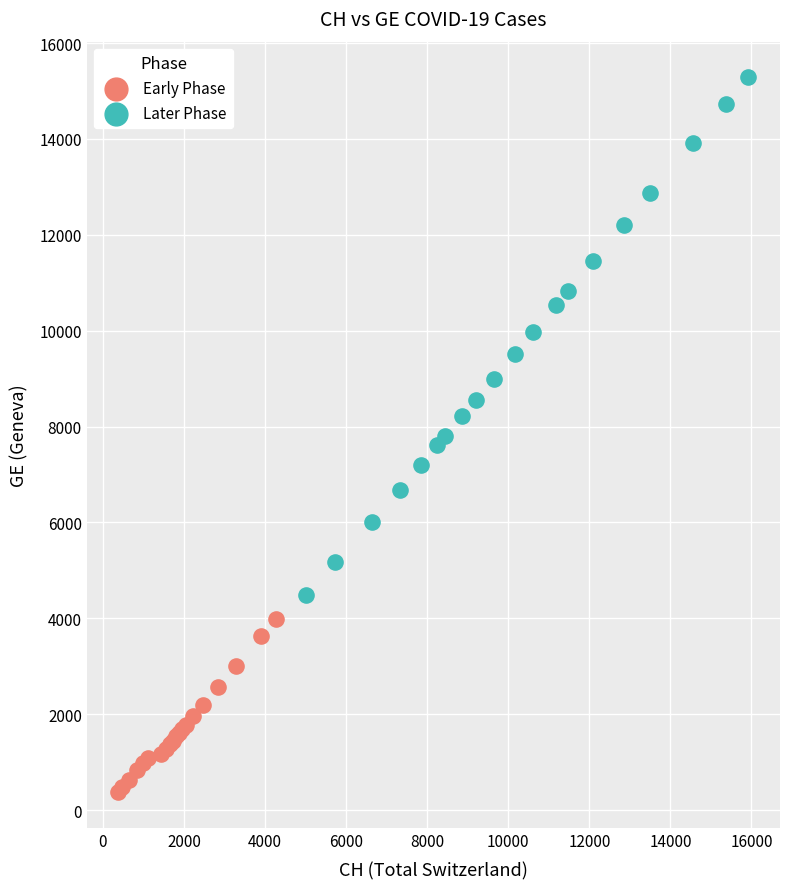

Which series has the largest Y range (max minus min)?

Later Phase